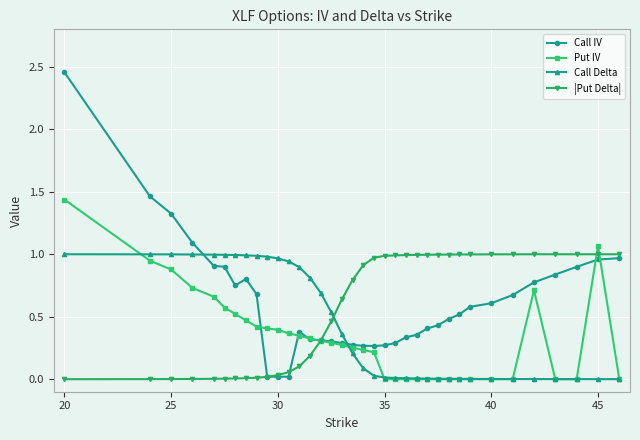

Which series has the widest spread of values?

Call IV